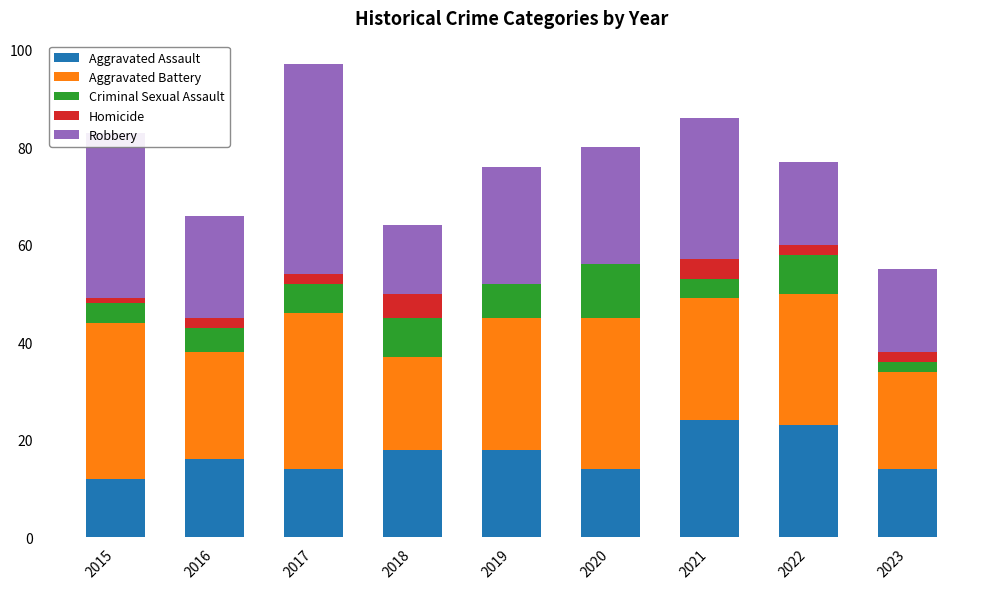

What is the total value across all series at 2021?

86